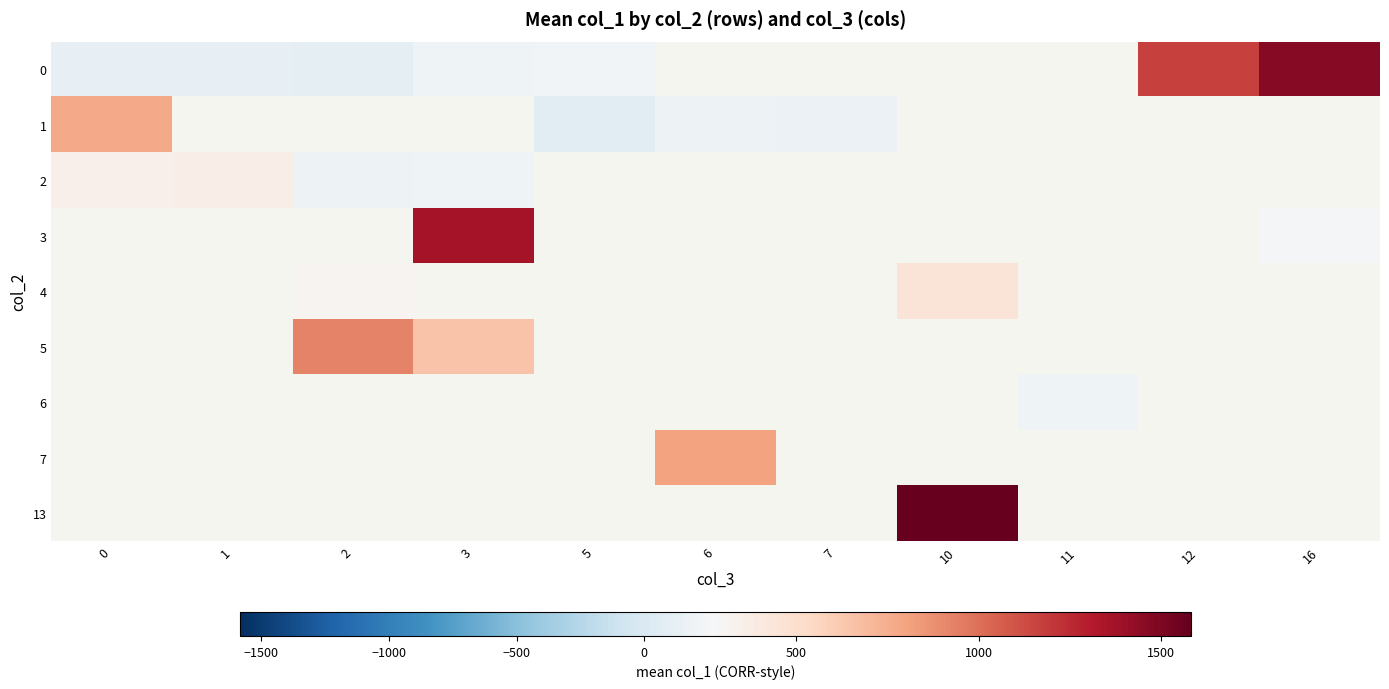

How many categories are shown in the chart?

11